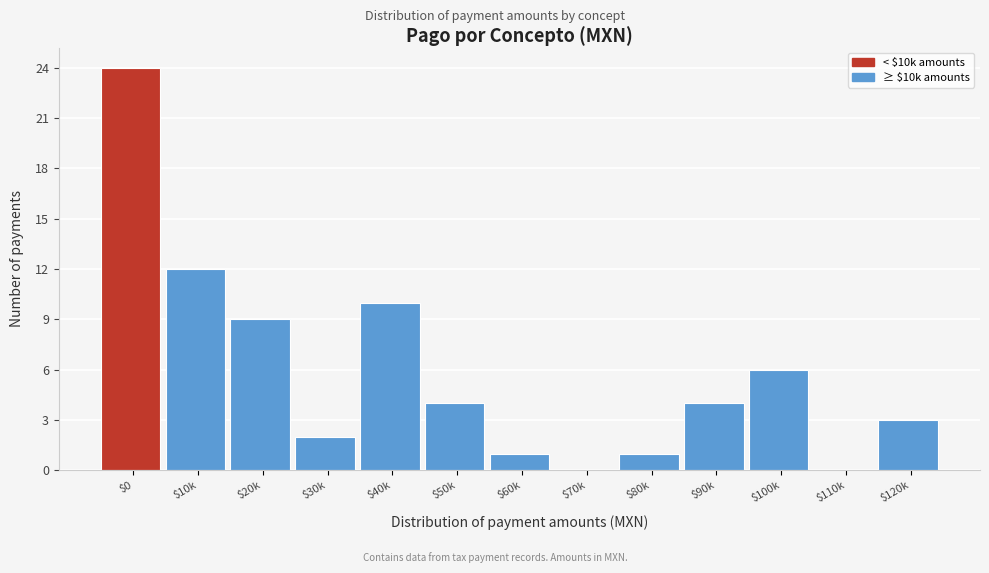

Which category has the highest value across all series?

$0